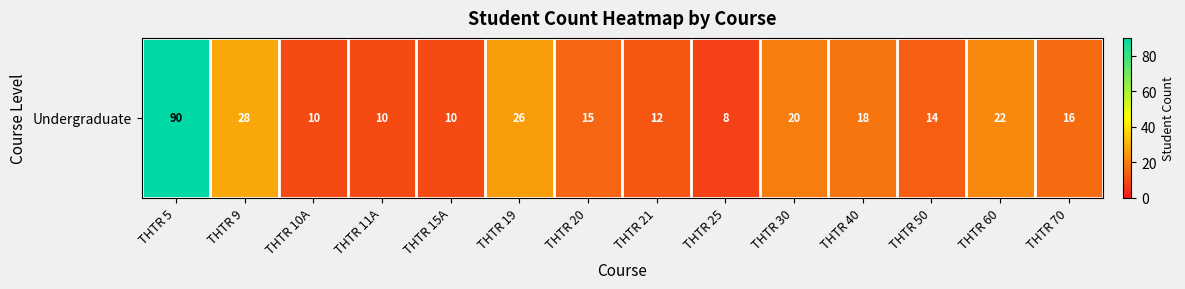

List the labels in order of value, largest first.

THTR 5, THTR 9, THTR 19, THTR 60, THTR 30, THTR 40, THTR 70, THTR 20, THTR 50, THTR 21, THTR 10A, THTR 11A, THTR 15A, THTR 25